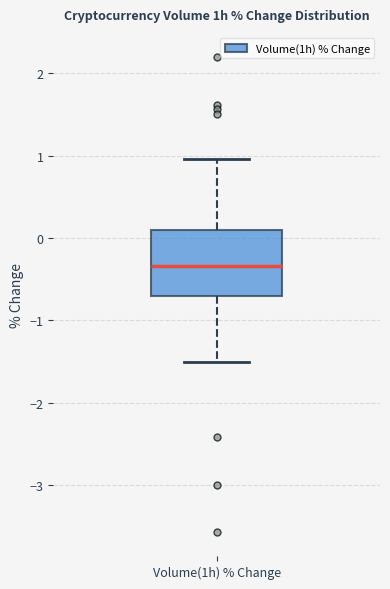

Where does the upper whisker of the box for Volume(1h) % Change end on the y-axis? The values are not printed on the chart, so give them approximately, as read against the axis.

1.0